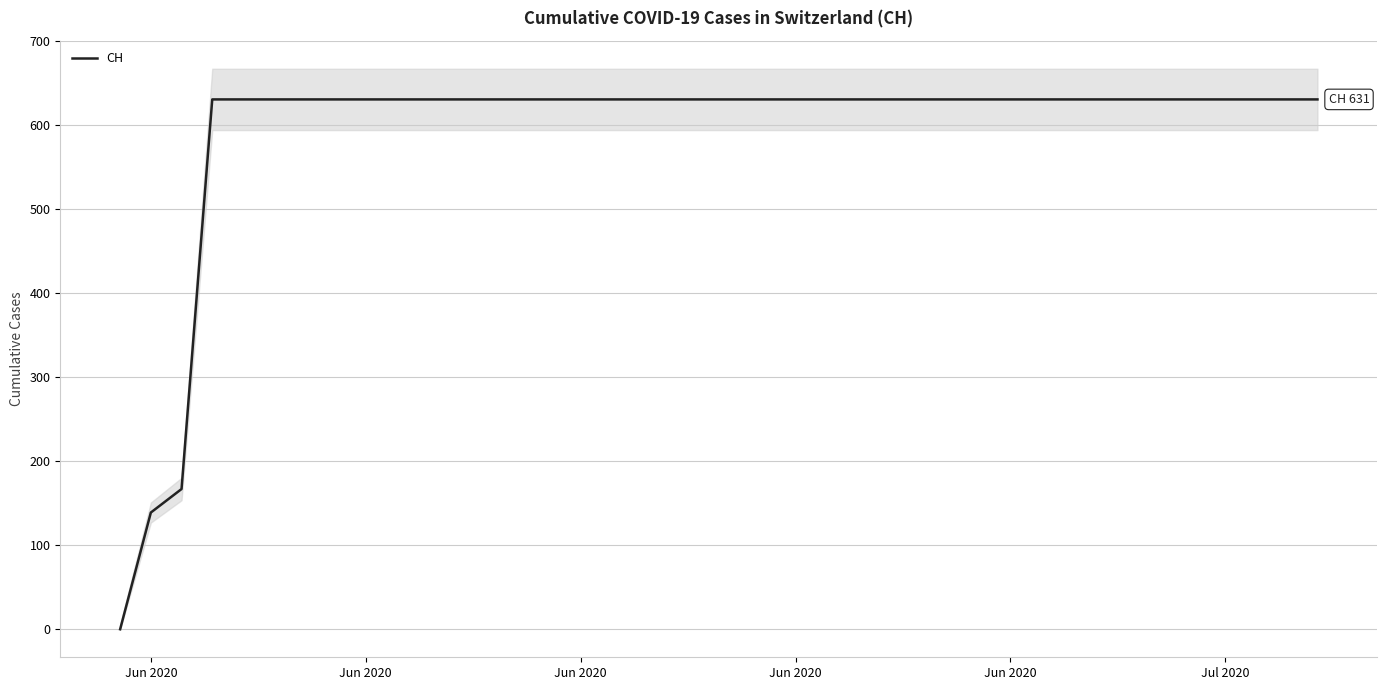

Is this an area chart (filled region under the line)?

No